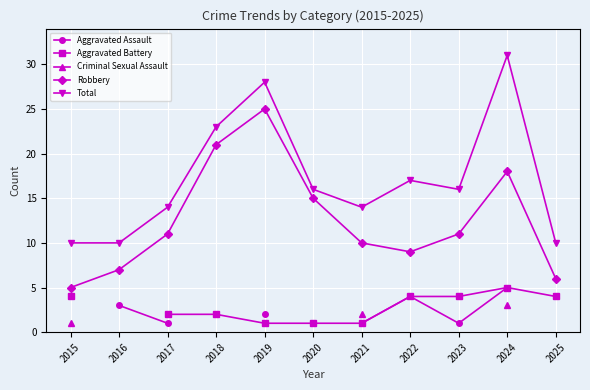

Is the value of Aggravated Battery at 2020 greater than the value of Total at 2023?

No